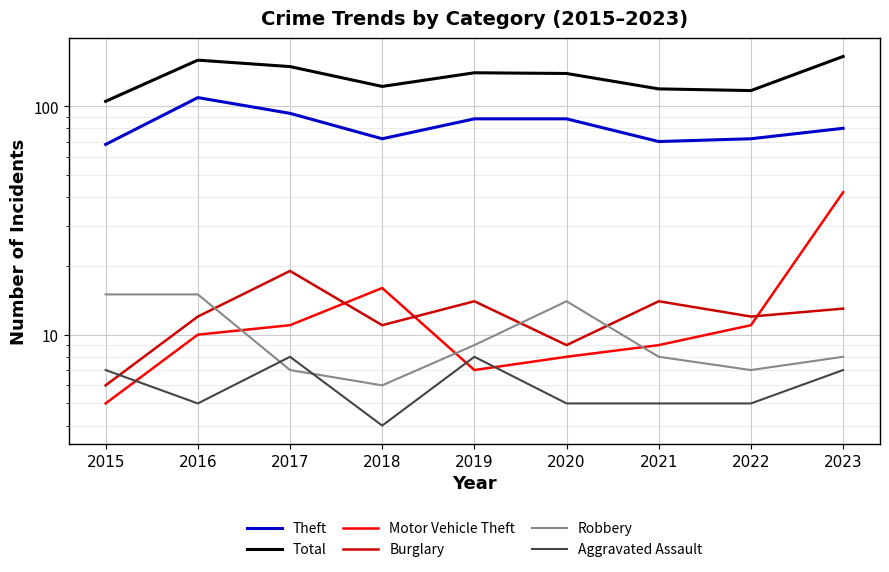

Where does the Robbery series first go above 8?

2015